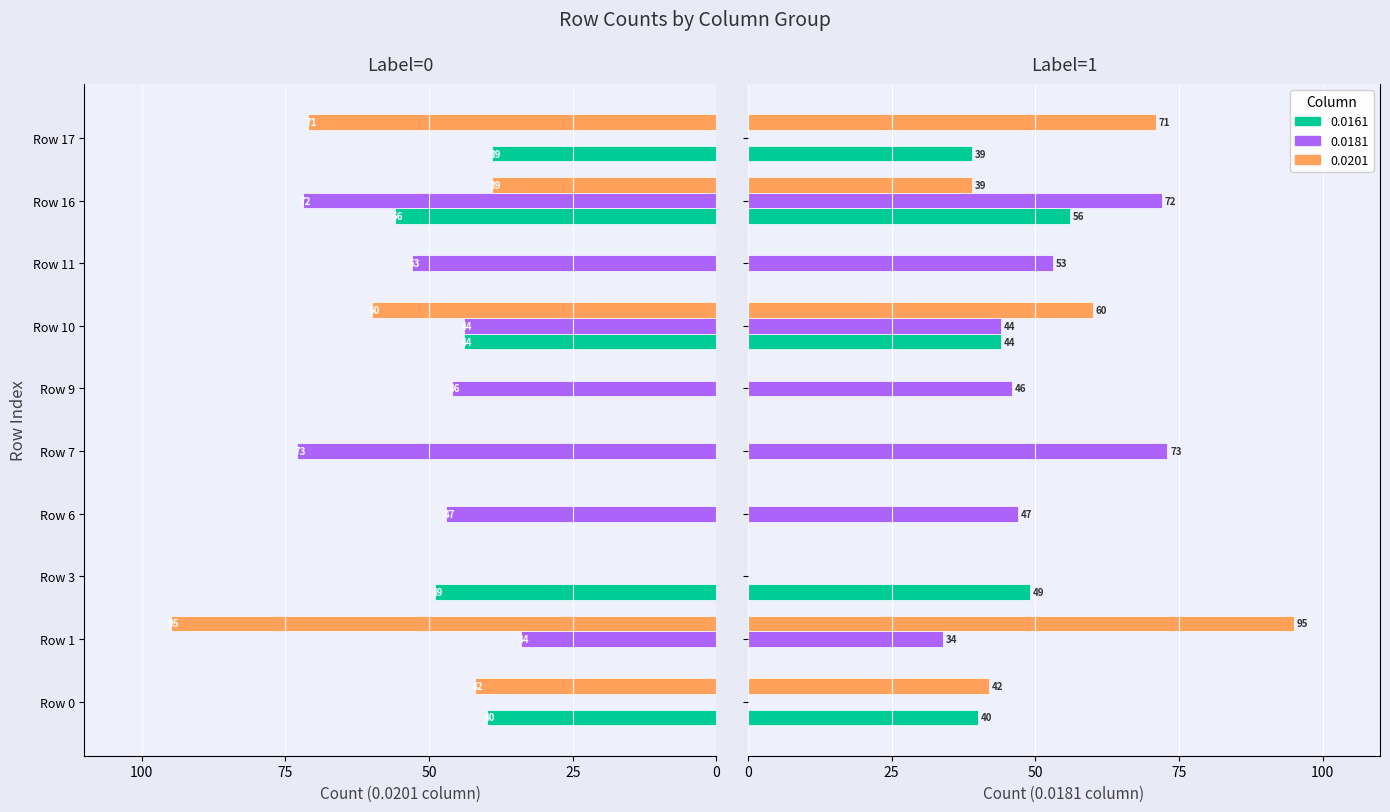

What is the difference between the 0.0201 values at Row 17 and Row 16?

32